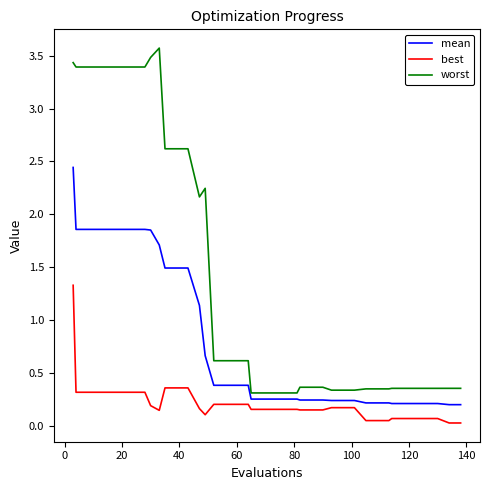

True or false: worst and best cross at least once.

False